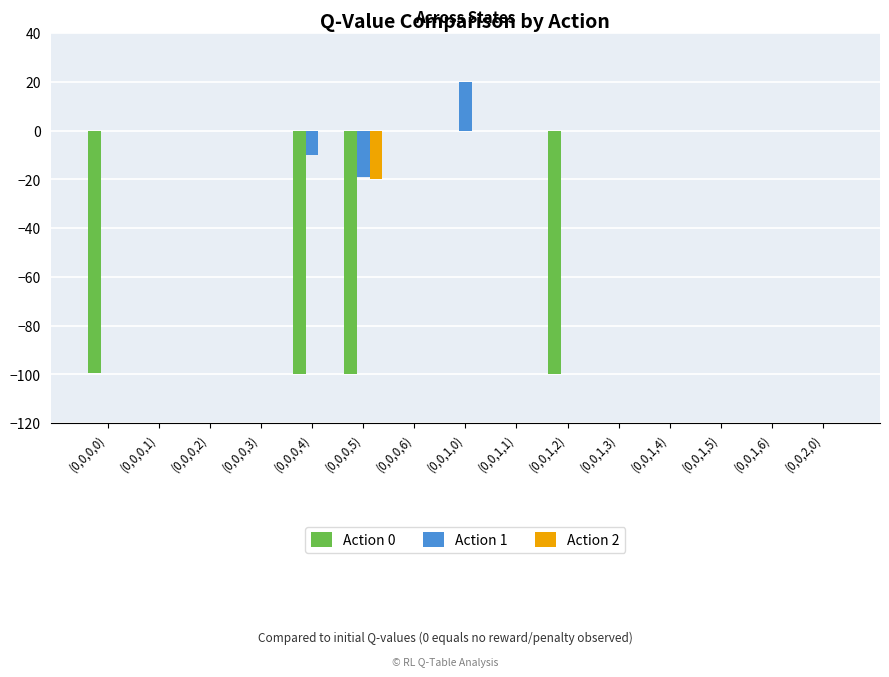

Reading left to right, extract all data points from this chart.

Action 0: (0,0,0,0)=-99.3	(0,0,0,1)=0.0	(0,0,0,2)=0.0	(0,0,0,3)=0.0	(0,0,0,4)=-100.0	(0,0,0,5)=-100.0	(0,0,0,6)=0.0	(0,0,1,0)=0.0	(0,0,1,1)=0.0	(0,0,1,2)=-100.0	(0,0,1,3)=0.0	(0,0,1,4)=0.0	(0,0,1,5)=0.0	(0,0,1,6)=0.0	(0,0,2,0)=0.0
Action 1: (0,0,0,0)=0.0	(0,0,0,1)=0.0	(0,0,0,2)=0.0	(0,0,0,3)=0.0	(0,0,0,4)=-10.0	(0,0,0,5)=-19.0	(0,0,0,6)=0.0	(0,0,1,0)=20.0	(0,0,1,1)=0.0	(0,0,1,2)=0.0	(0,0,1,3)=0.0	(0,0,1,4)=0.0	(0,0,1,5)=0.0	(0,0,1,6)=0.0	(0,0,2,0)=0.0
Action 2: (0,0,0,0)=0.0	(0,0,0,1)=0.0	(0,0,0,2)=0.0	(0,0,0,3)=0.0	(0,0,0,4)=0.0	(0,0,0,5)=-19.9	(0,0,0,6)=0.0	(0,0,1,0)=0.0	(0,0,1,1)=0.0	(0,0,1,2)=0.0	(0,0,1,3)=0.0	(0,0,1,4)=0.0	(0,0,1,5)=0.0	(0,0,1,6)=0.0	(0,0,2,0)=0.0